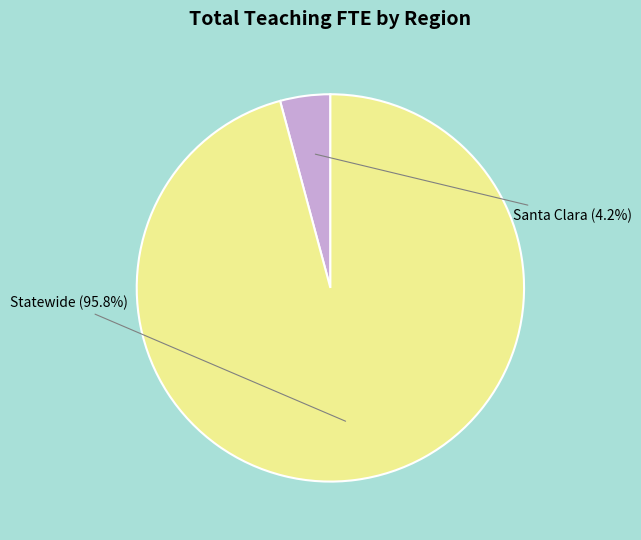

To the nearest percent, what is the average slice percentage?

50%